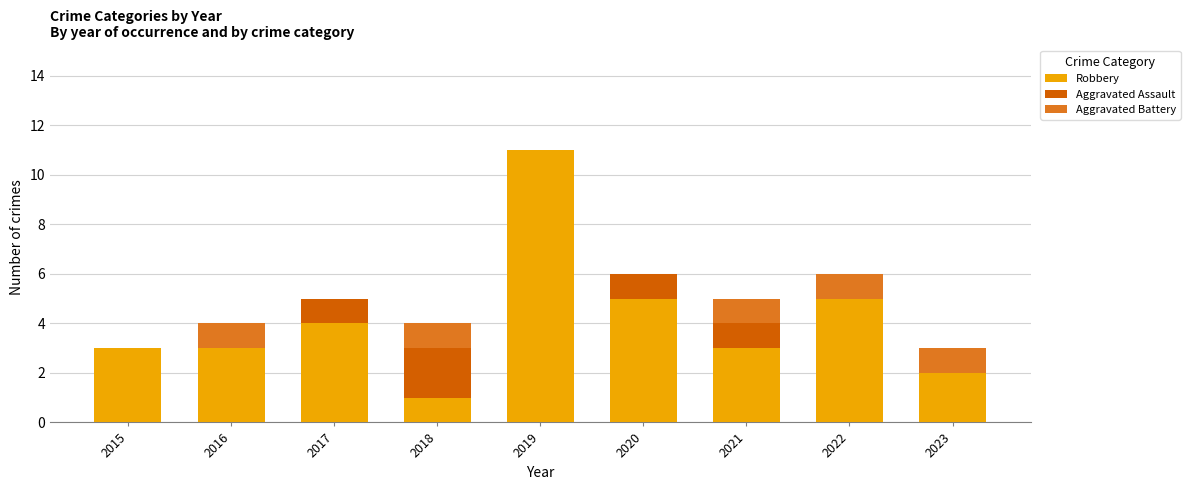

What are all the series names shown in the legend?

Robbery, Aggravated Assault, Aggravated Battery